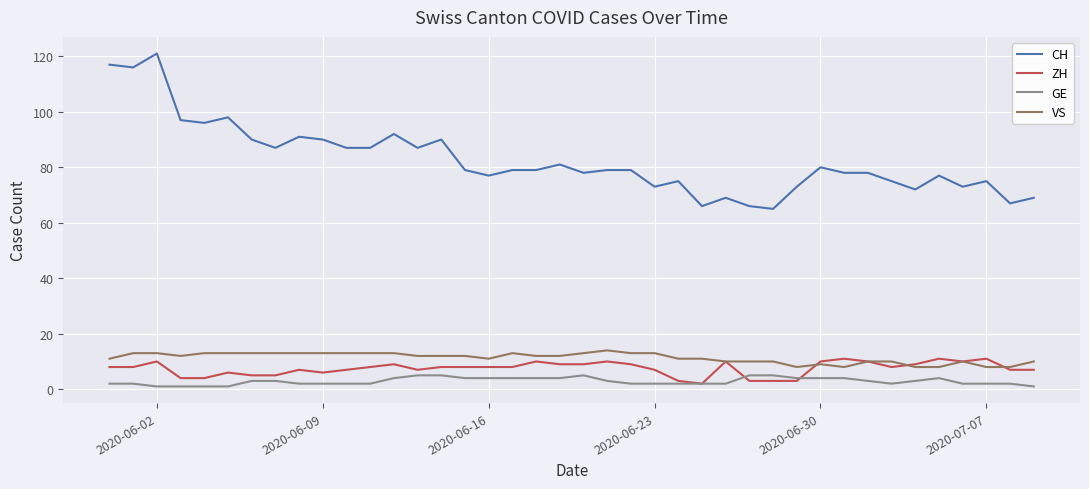

What is the average value of the GE series?

3